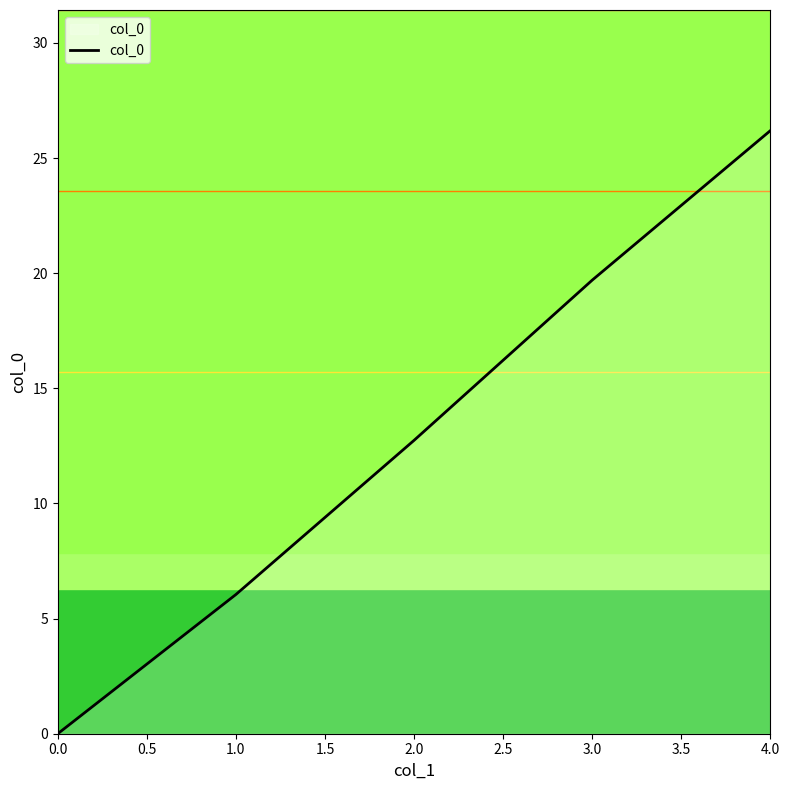

List the labels in order of value, largest first.

4.0, 3.0, 2.0, 1.0, 0.0